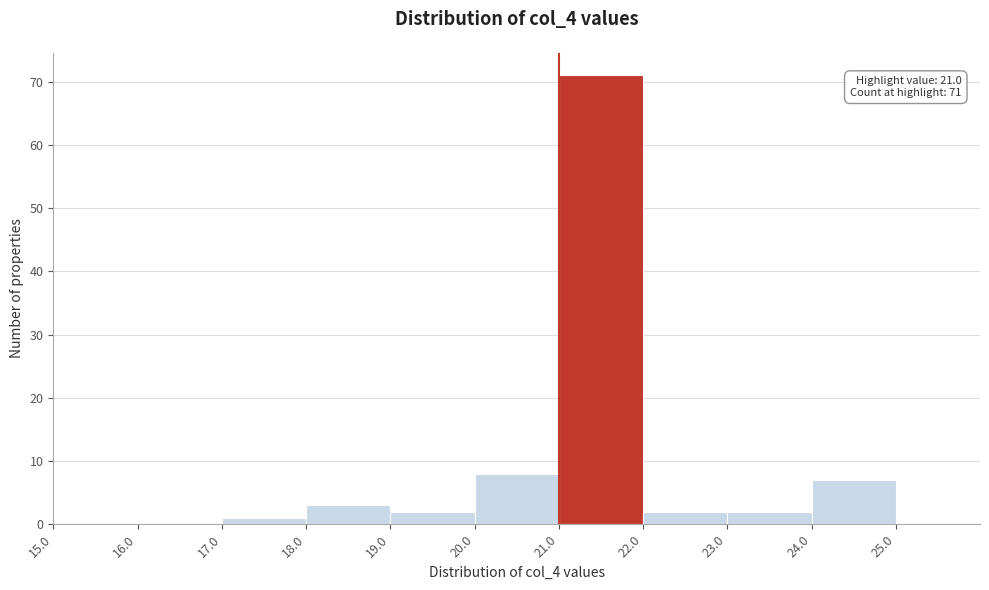

Over which range of the x-axis is the bar tallest?

21 to 22